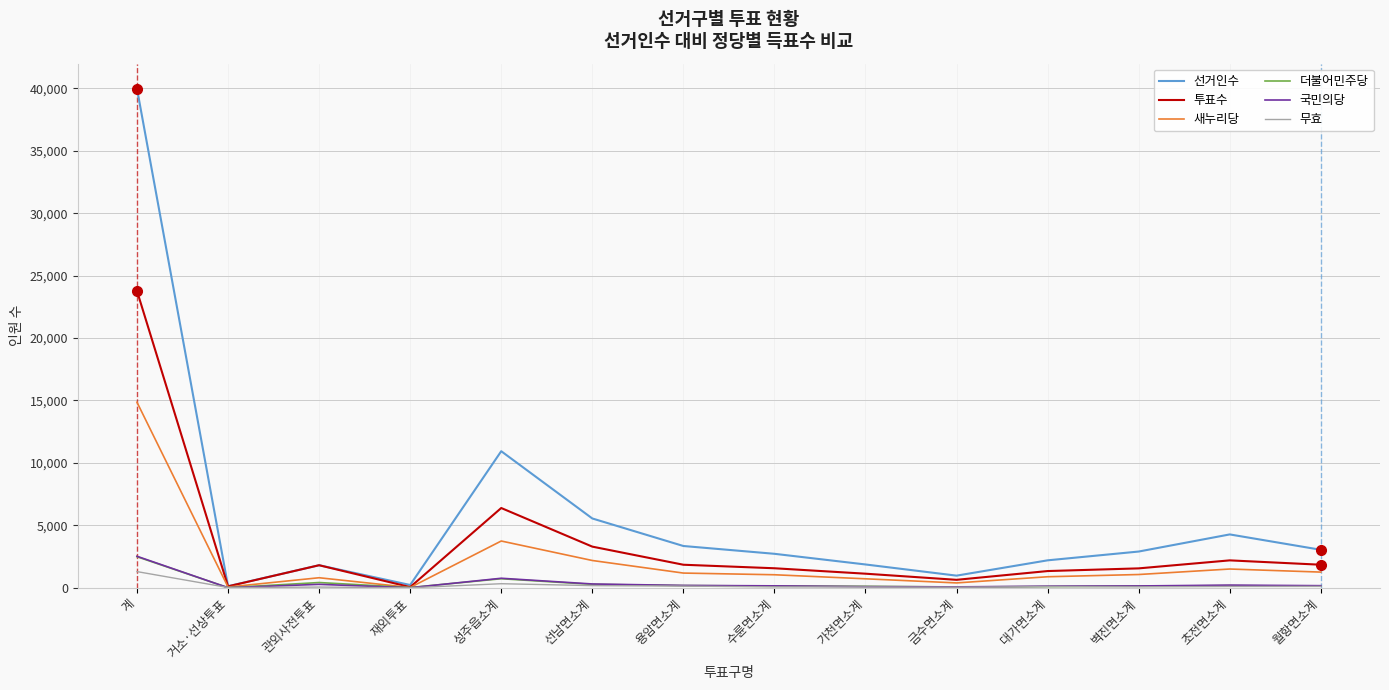

Where is 투표수 nearest to the value 11917?

성주읍소계